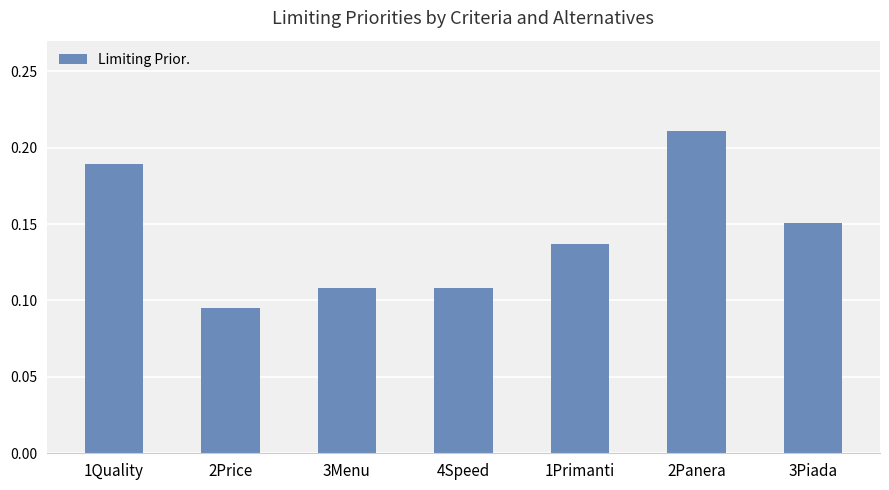

Which has a higher value, 3Menu or 3Piada?

3Piada